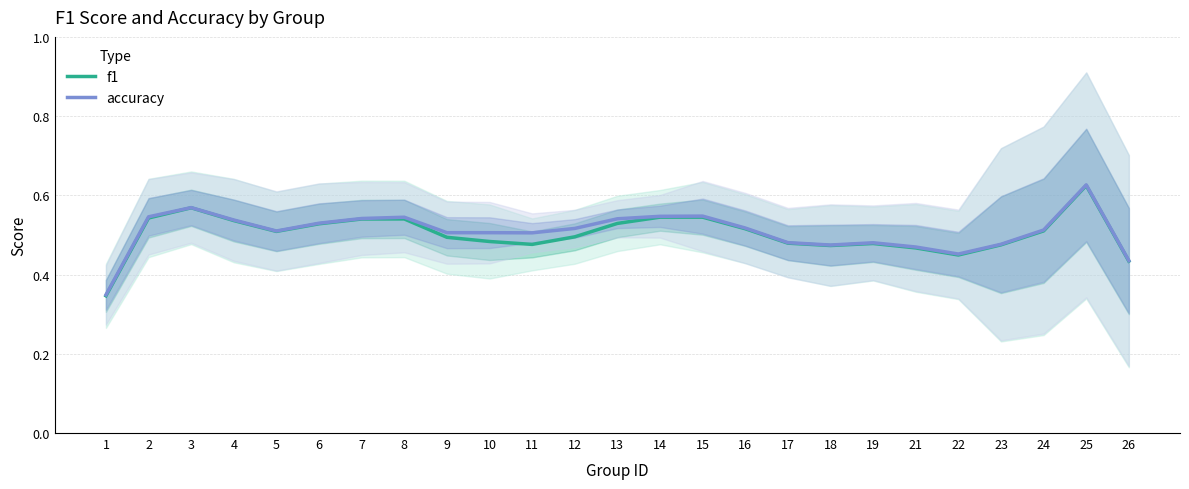

Reading left to right, list all the values displayed in this chart.

f1: 1=0.3	2=0.5	3=0.6	4=0.5	5=0.5	6=0.5	7=0.5	8=0.5	9=0.5	10=0.5	11=0.5	12=0.5	13=0.5	14=0.5	15=0.5	16=0.5	17=0.5	18=0.5	19=0.5	21=0.5	22=0.4	23=0.5	24=0.5	25=0.6	26=0.4
accuracy: 1=0.3	2=0.5	3=0.6	4=0.5	5=0.5	6=0.5	7=0.5	8=0.5	9=0.5	10=0.5	11=0.5	12=0.5	13=0.5	14=0.5	15=0.5	16=0.5	17=0.5	18=0.5	19=0.5	21=0.5	22=0.5	23=0.5	24=0.5	25=0.6	26=0.4